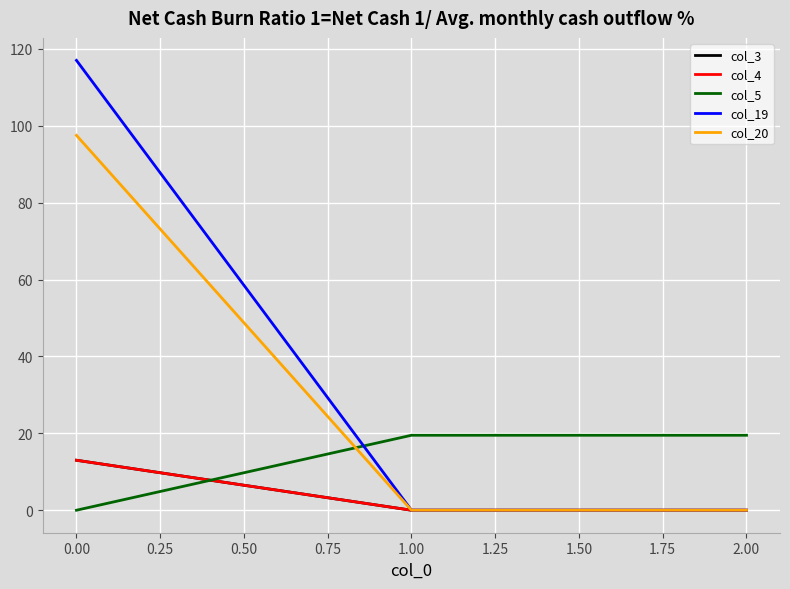

Is this an area chart (filled region under the line)?

No